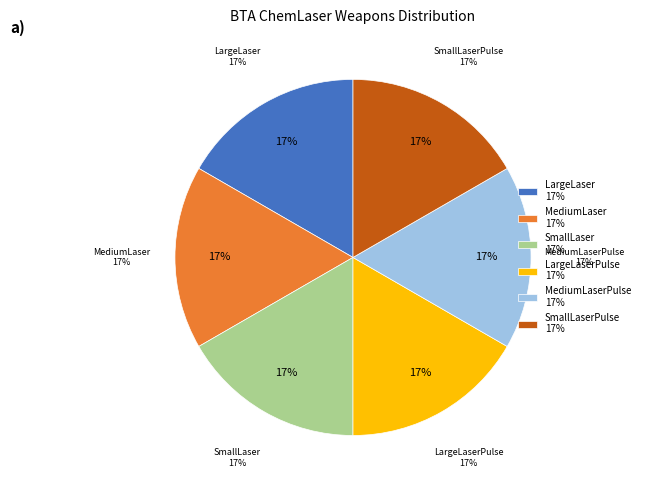

What is the largest slice in the pie chart?

Weapon_Laser_LargeLaser_Chemical_CLAN